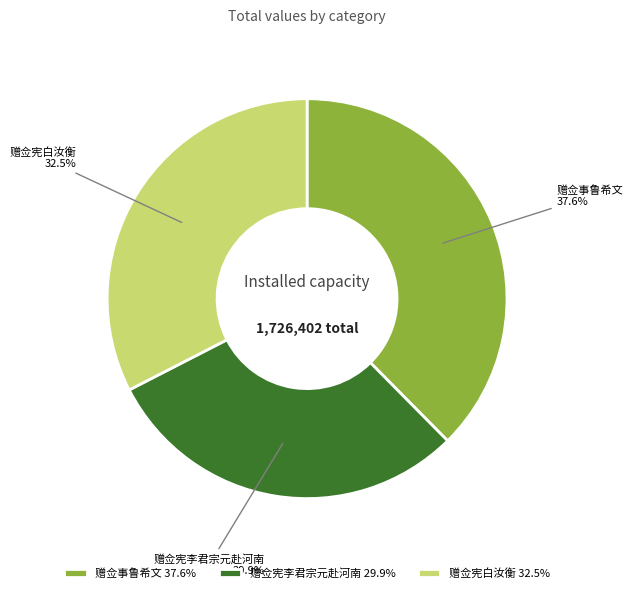

To the nearest percent, what percentage of the pie is 赠佥事鲁希文?

38%